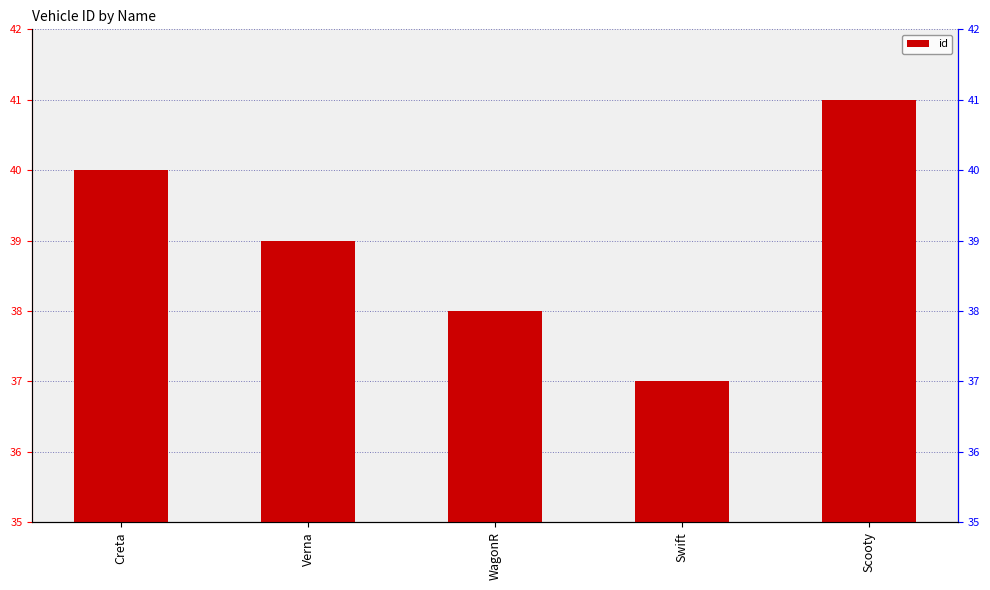

Read the value at WagonR.

38